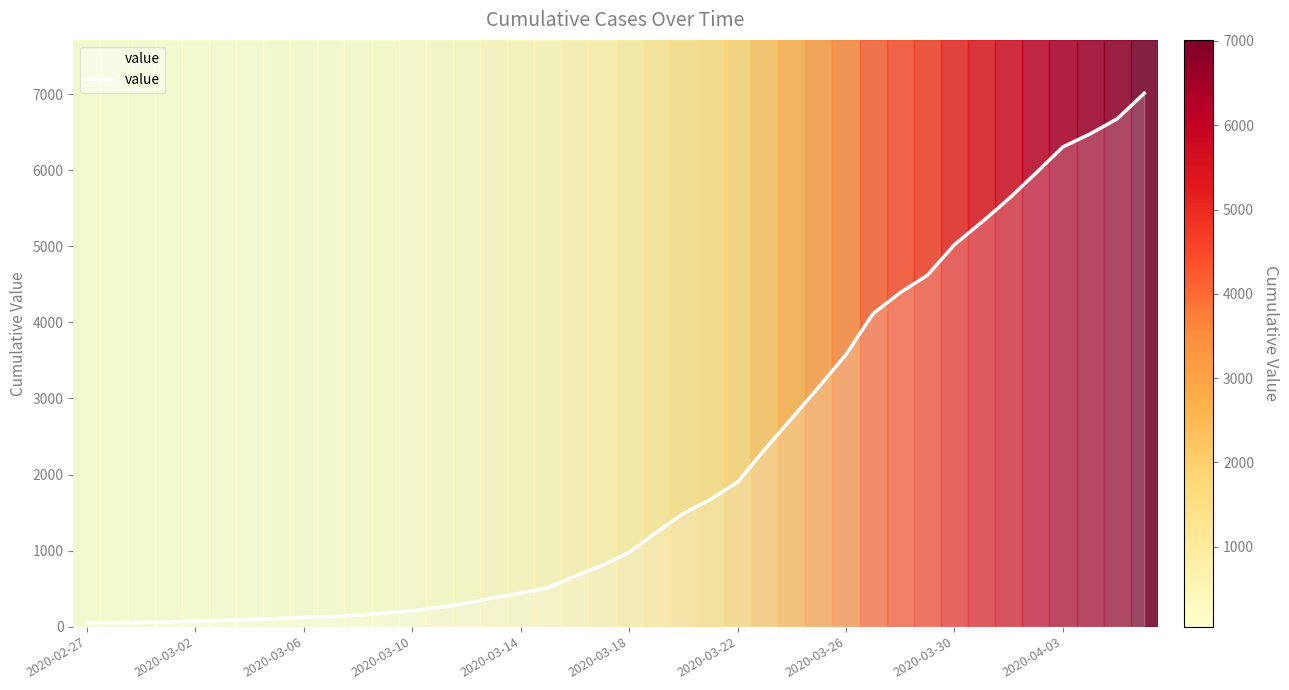

What is the maximum value shown in the chart?

7013